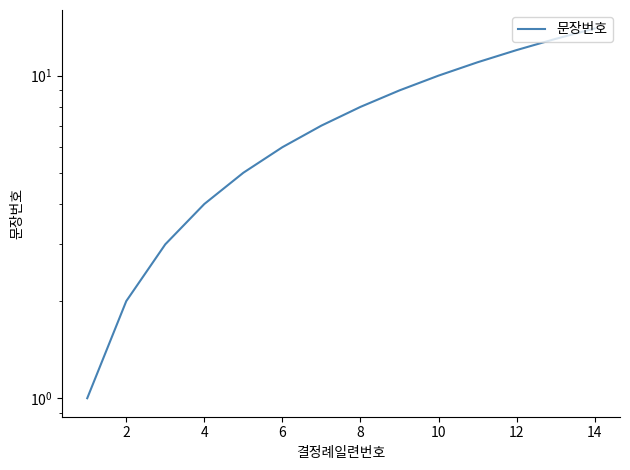

What is the value of the 12th point from the left?

12